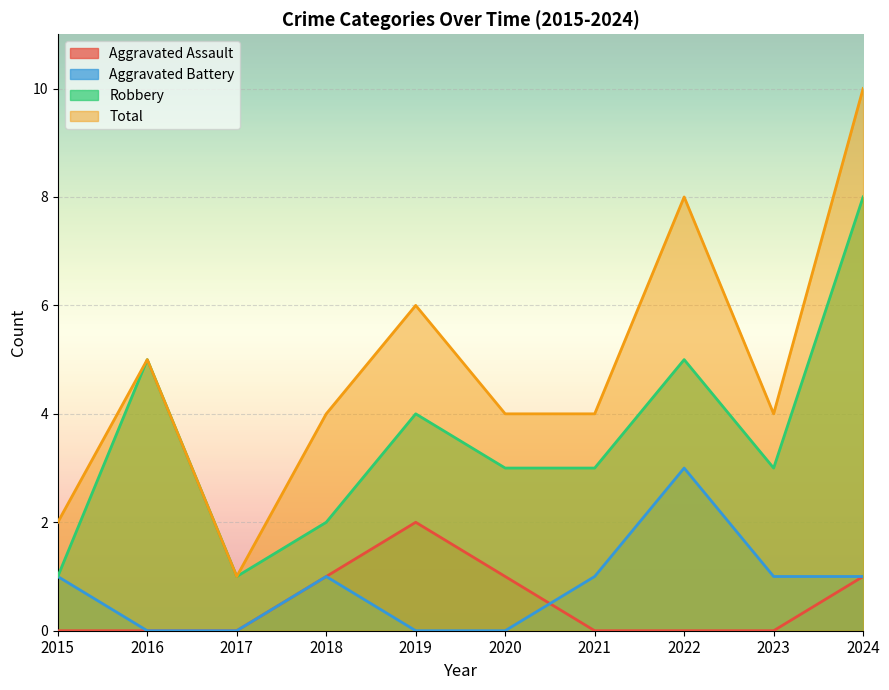

True or false: Total has a value of 3 at 2016.

False